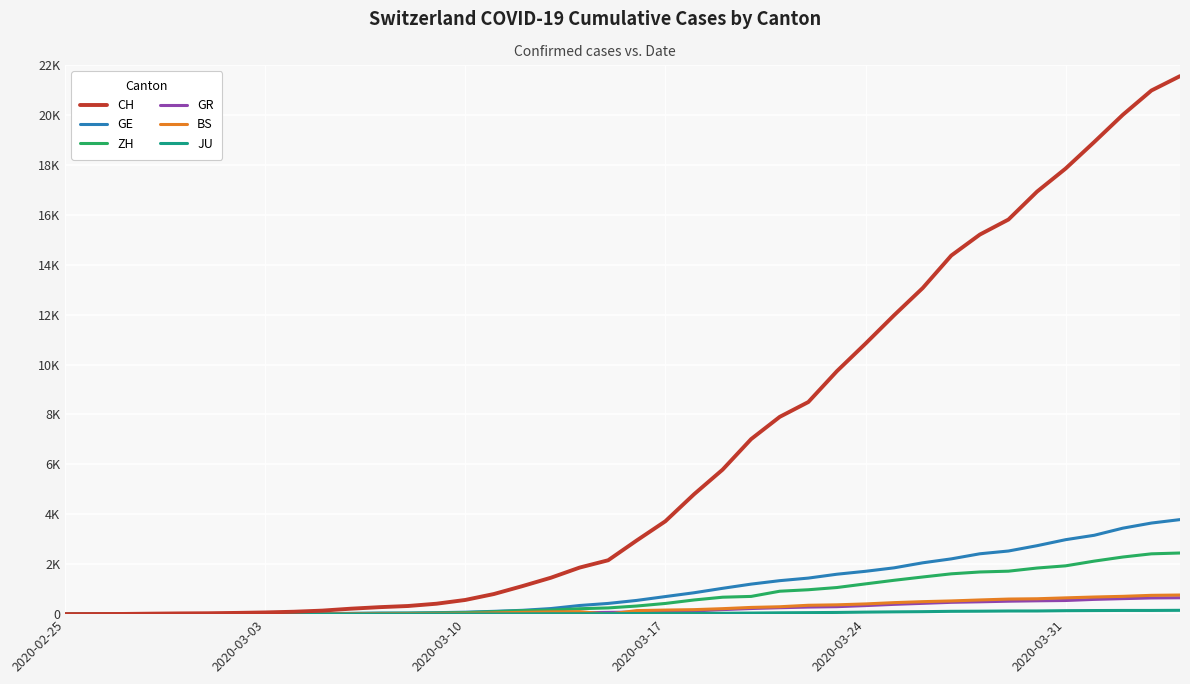

Is this an area chart (filled region under the line)?

No